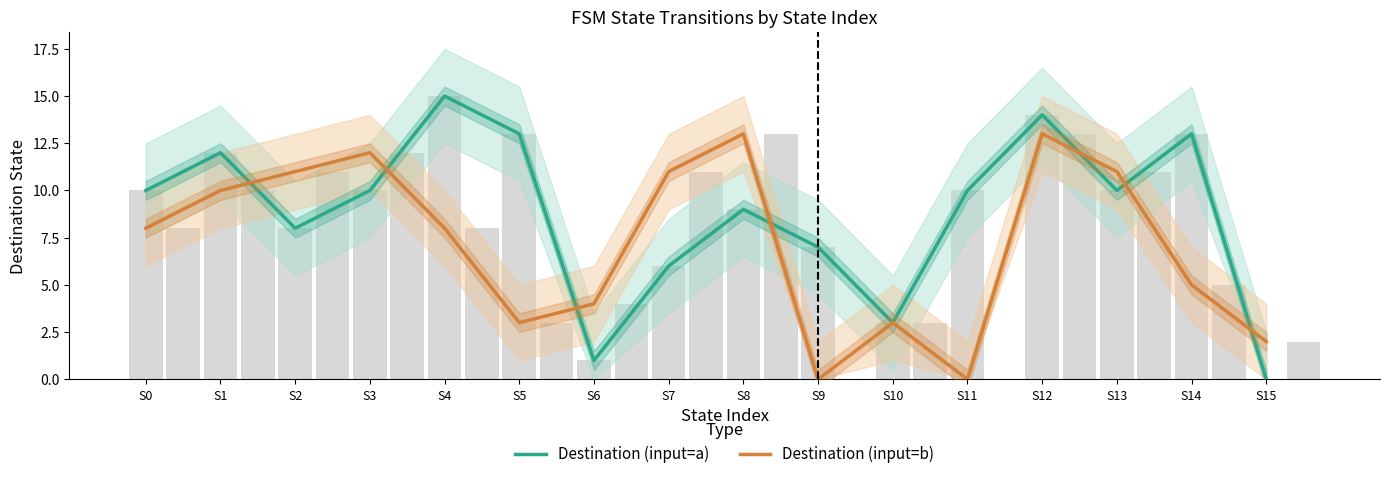

Are the bars horizontal?

No